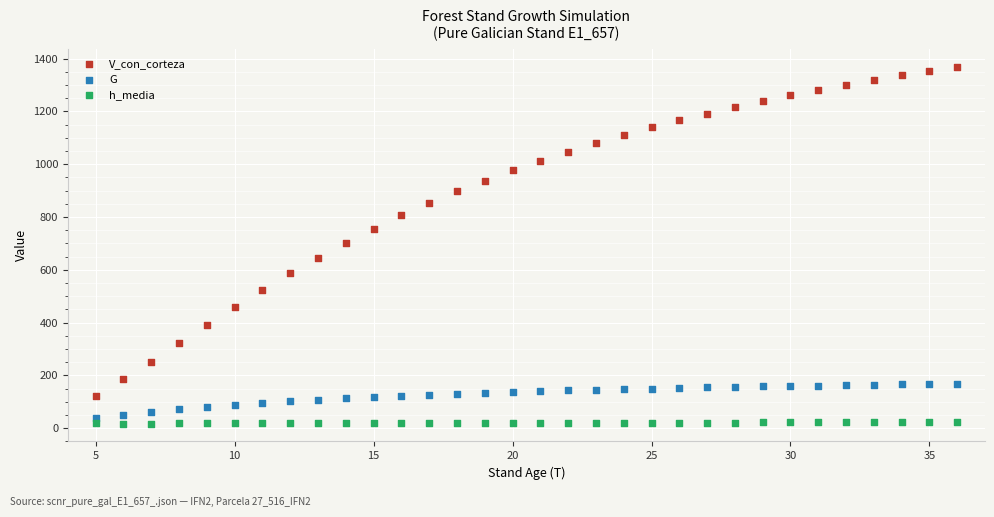

Which series contains the highest Y value?

V_con_corteza